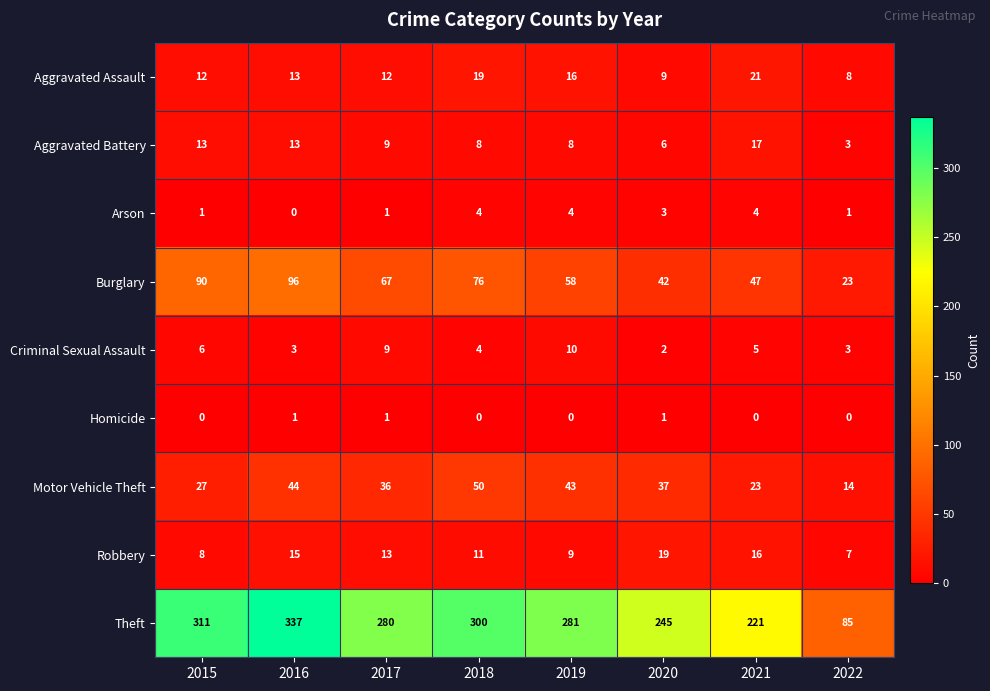

Is it true that Homicide equals 0 at 2016?

False